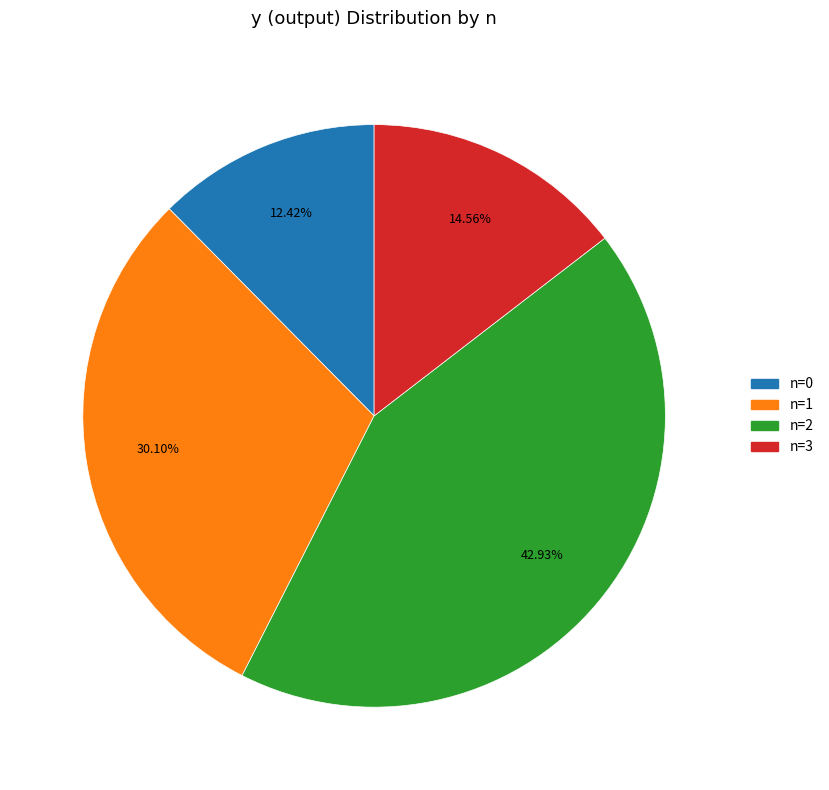

Is there a majority slice in this chart?

No